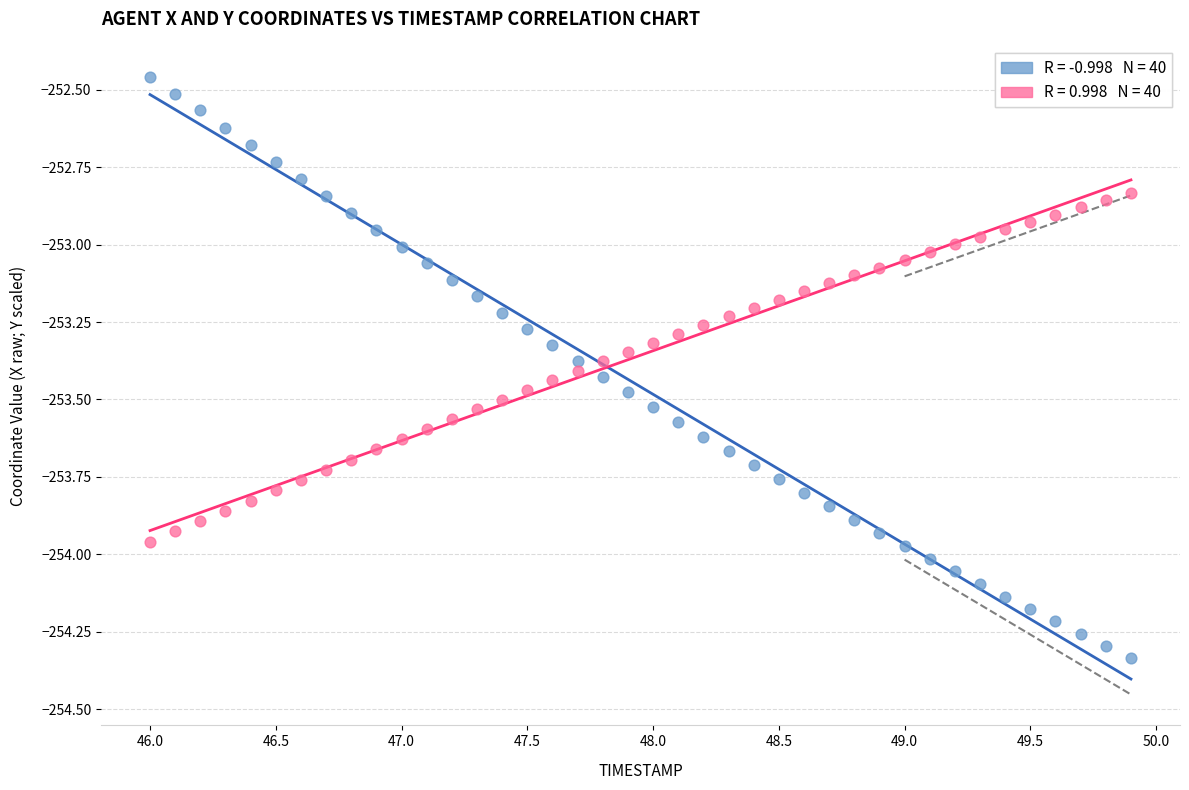

Across all data points, what is the range of X values (max minus min)?

3.9